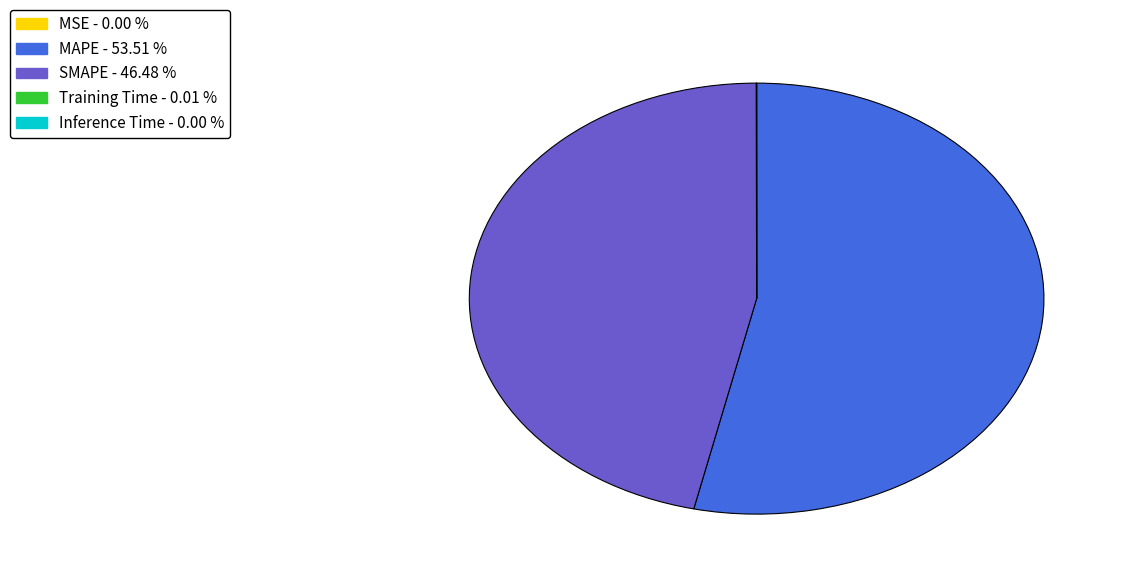

What is the largest slice in the pie chart?

MAPE